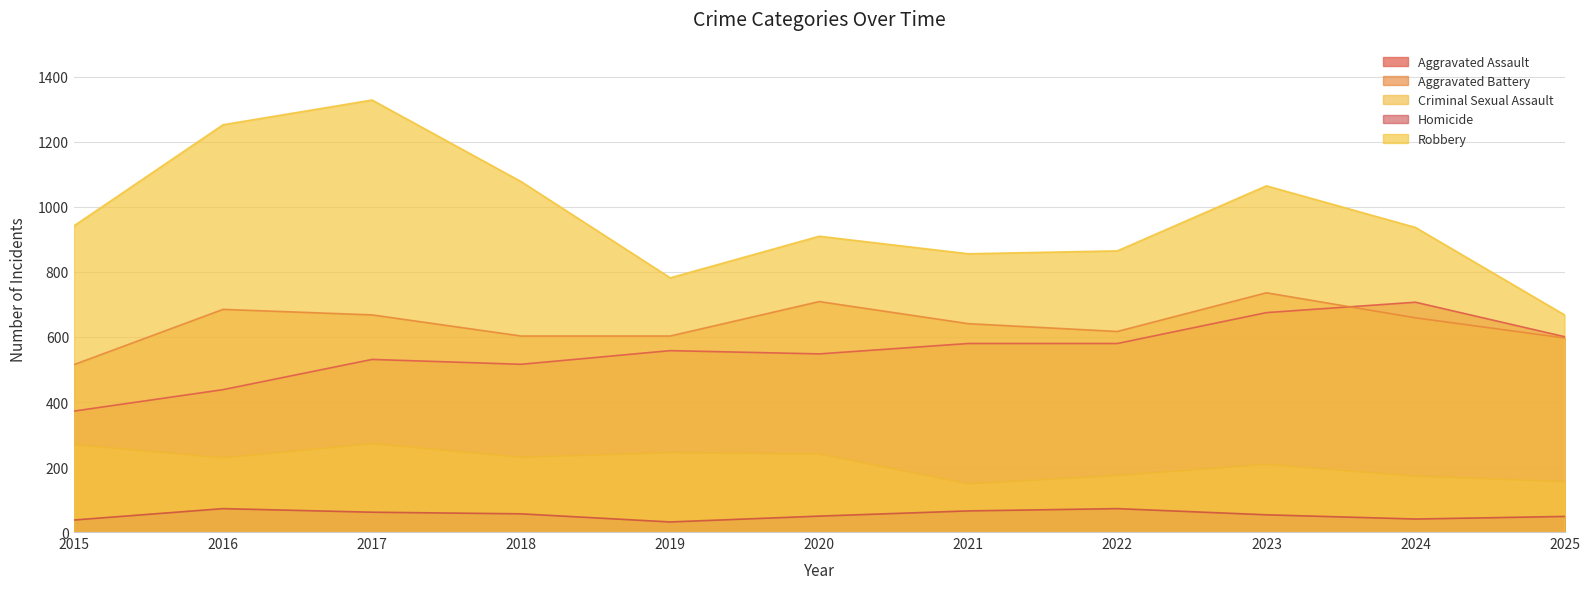

At 2024, list the series in order from largest to smallest.

Robbery, Aggravated Assault, Aggravated Battery, Criminal Sexual Assault, Homicide